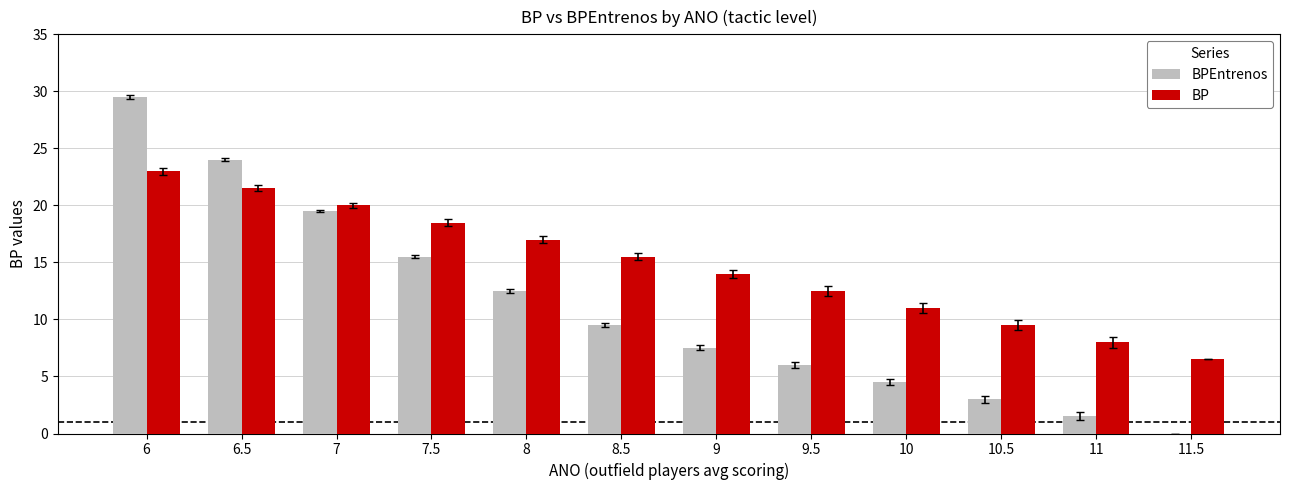

Reading left to right, list all the values displayed in this chart.

BPEntrenos: 6=29.5	6.5=24.0	7=19.5	7.5=15.5	8=12.5	8.5=9.5	9=7.5	9.5=6.0	10=4.5	10.5=3.0	11=1.5	11.5=0.0
BP: 6=23.0	6.5=21.5	7=20.0	7.5=18.5	8=17.0	8.5=15.5	9=14.0	9.5=12.5	10=11.0	10.5=9.5	11=8.0	11.5=6.5